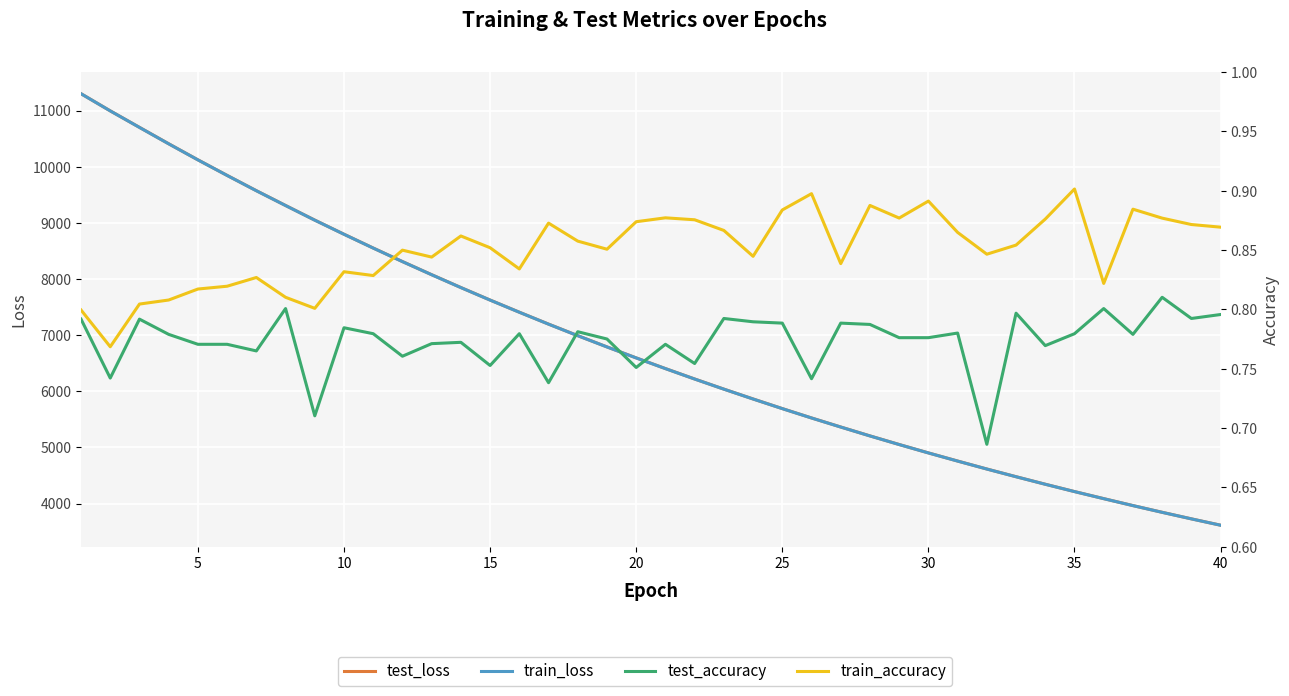

Reading right to left, extract all data points from this chart.

test_loss: 3615.2	3728.2	3844.8	3964.5	4088.4	4214.1	4344.7	4478.7	4615.9	4757.7	4902.6	5052.1	5205.5	5363.9	5525.1	5691.8	5863.2	6038.5	6218.9	6404.5	6594.7	6790.3	6990.6	7196.5	7408.4	7624.7	7847.5	8076.2	8310.1	8550.9	8796.7	9048.1	9308.6	9572.3	9844.5	10121.4	10407.7	10699.8	10993.8	11299.0
train_loss: 3614.6	3727.7	3844.2	3963.9	4087.6	4213.5	4343.9	4478.0	4615.1	4756.9	4901.8	5051.3	5204.7	5362.9	5524.3	5690.9	5862.3	6037.7	6218.0	6403.4	6593.7	6789.3	6989.6	7195.3	7407.3	7623.7	7846.4	8075.1	8309.1	8549.9	8795.8	9046.9	9307.7	9571.2	9843.4	10120.7	10406.5	10698.8	10993.0	11298.8
test_accuracy: 0.8	0.8	0.8	0.8	0.8	0.8	0.8	0.8	0.7	0.8	0.8	0.8	0.8	0.8	0.7	0.8	0.8	0.8	0.8	0.8	0.8	0.8	0.8	0.7	0.8	0.8	0.8	0.8	0.8	0.8	0.8	0.7	0.8	0.8	0.8	0.8	0.8	0.8	0.7	0.8
train_accuracy: 0.9	0.9	0.9	0.9	0.8	0.9	0.9	0.9	0.8	0.9	0.9	0.9	0.9	0.8	0.9	0.9	0.8	0.9	0.9	0.9	0.9	0.9	0.9	0.9	0.8	0.9	0.9	0.8	0.8	0.8	0.8	0.8	0.8	0.8	0.8	0.8	0.8	0.8	0.8	0.8